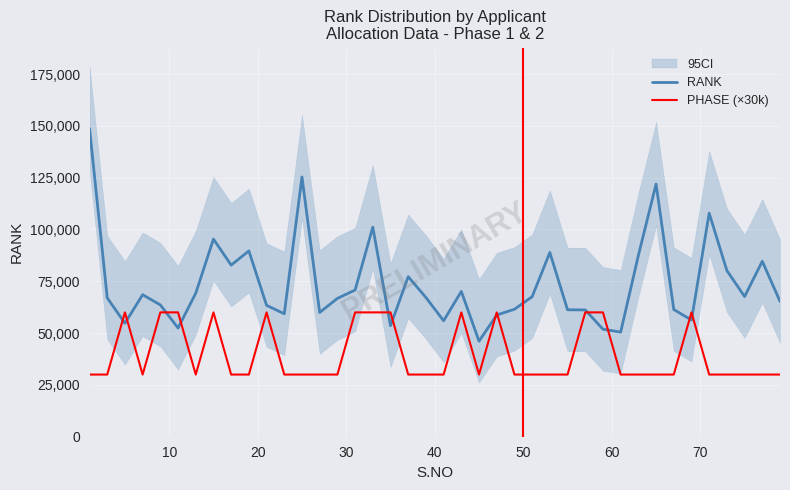

Which series has the largest total across all categories?

RANK